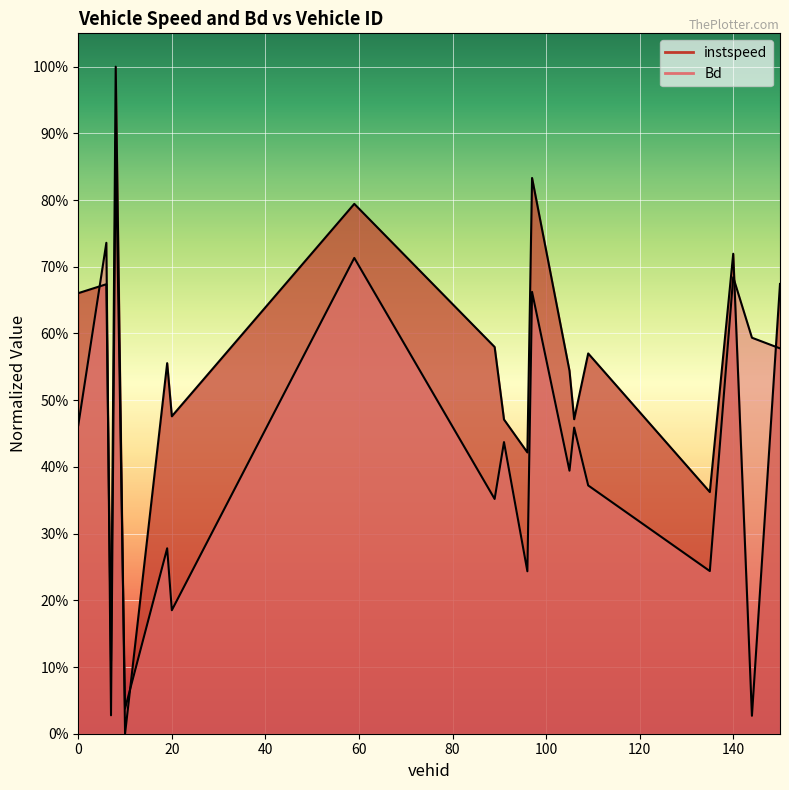

Reading left to right, list all the values displayed in this chart.

instspeed: 0.7	0.7	0.1	1.0	0.0	0.6	0.5	0.8	0.6	0.5	0.4	0.8	0.5	0.5	0.6	0.4	0.7	0.0	0.7
Bd: 0.5	0.7	0.0	0.9	0.0	0.3	0.2	0.7	0.4	0.4	0.2	0.7	0.4	0.5	0.4	0.2	0.7	0.6	0.6